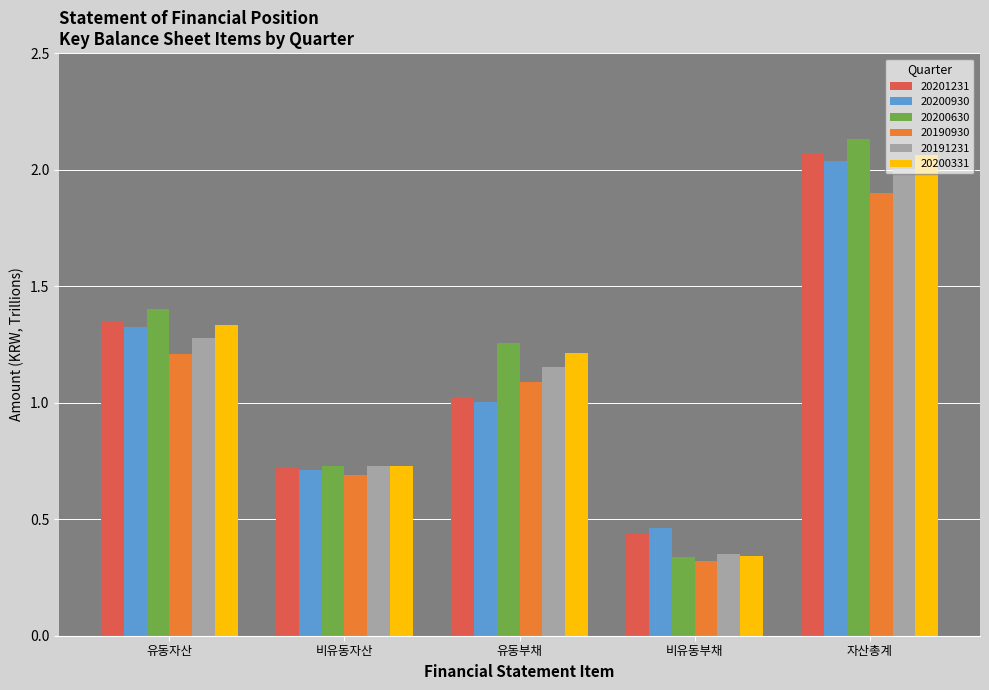

At which category is the sum across all series the highest?

자산총계